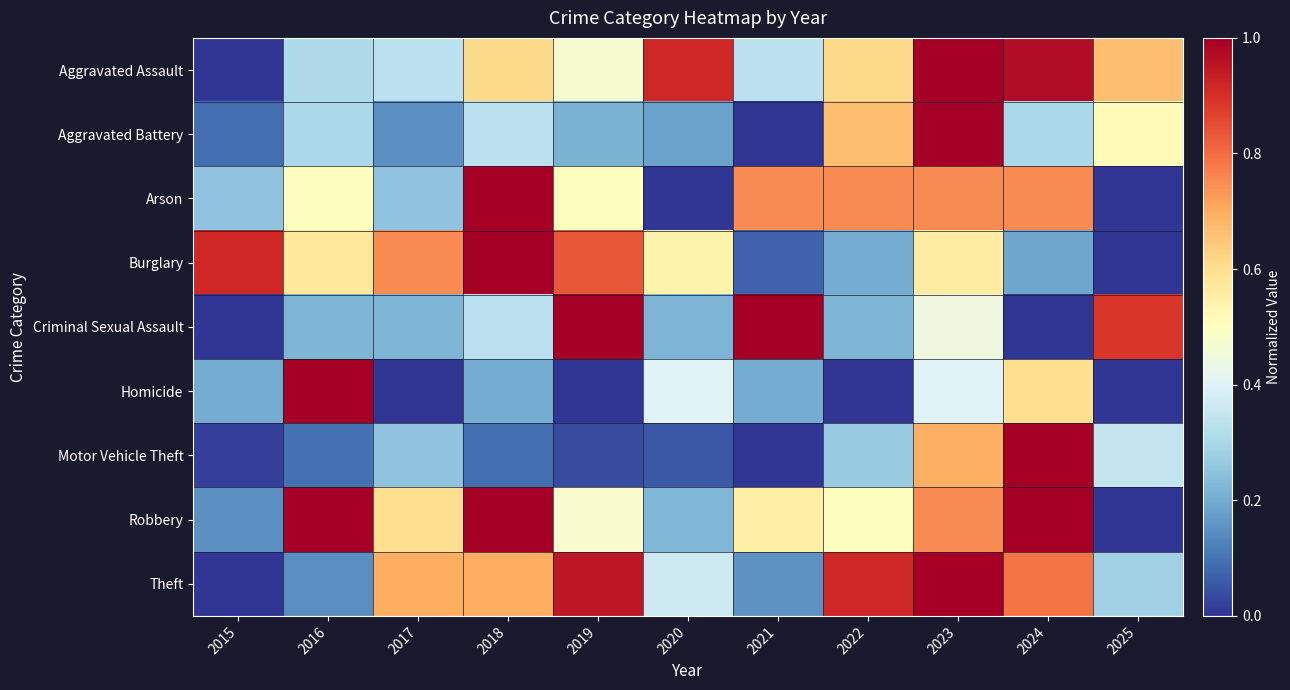

Reading left to right, list all the values displayed in this chart.

Aggravated Assault: 2015=0.0	2016=0.3	2017=0.3	2018=0.6	2019=0.5	2020=0.9	2021=0.3	2022=0.6	2023=1.0	2024=1.0	2025=0.7
Aggravated Battery: 2015=0.1	2016=0.3	2017=0.2	2018=0.3	2019=0.2	2020=0.2	2021=0.0	2022=0.7	2023=1.0	2024=0.3	2025=0.5
Arson: 2015=0.2	2016=0.5	2017=0.2	2018=1.0	2019=0.5	2020=0.0	2021=0.8	2022=0.8	2023=0.8	2024=0.8	2025=0.0
Burglary: 2015=0.9	2016=0.6	2017=0.8	2018=1.0	2019=0.8	2020=0.5	2021=0.1	2022=0.2	2023=0.6	2024=0.2	2025=0.0
Criminal Sexual Assault: 2015=0.0	2016=0.2	2017=0.2	2018=0.3	2019=1.0	2020=0.2	2021=1.0	2022=0.2	2023=0.4	2024=0.0	2025=0.9
Homicide: 2015=0.2	2016=1.0	2017=0.0	2018=0.2	2019=0.0	2020=0.4	2021=0.2	2022=0.0	2023=0.4	2024=0.6	2025=0.0
Motor Vehicle Theft: 2015=0.0	2016=0.1	2017=0.3	2018=0.1	2019=0.0	2020=0.1	2021=0.0	2022=0.3	2023=0.7	2024=1.0	2025=0.3
Robbery: 2015=0.1	2016=1.0	2017=0.6	2018=1.0	2019=0.5	2020=0.2	2021=0.6	2022=0.5	2023=0.8	2024=1.0	2025=0.0
Theft: 2015=0.0	2016=0.1	2017=0.7	2018=0.7	2019=0.9	2020=0.4	2021=0.2	2022=0.9	2023=1.0	2024=0.8	2025=0.3